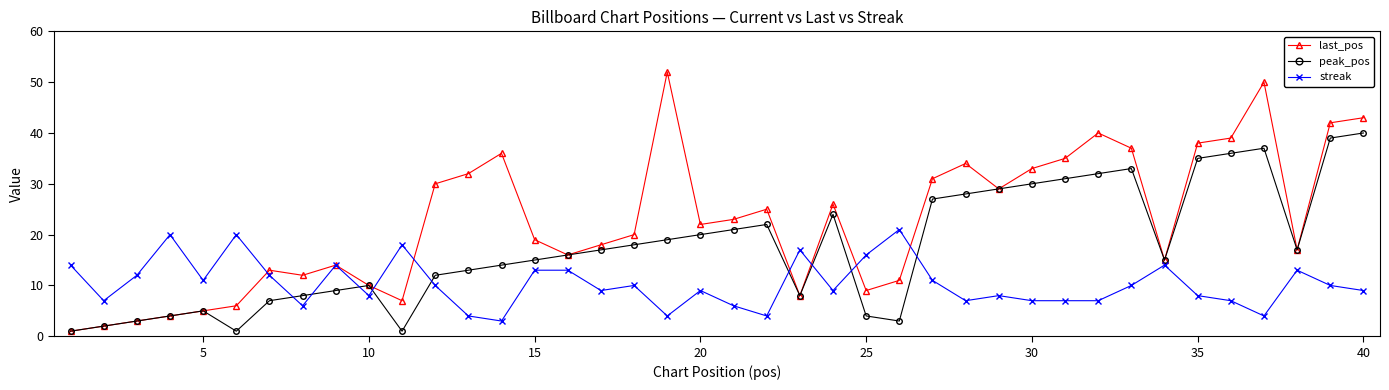

True or false: peak_pos has more than 1 points higher than both neighbors.

True